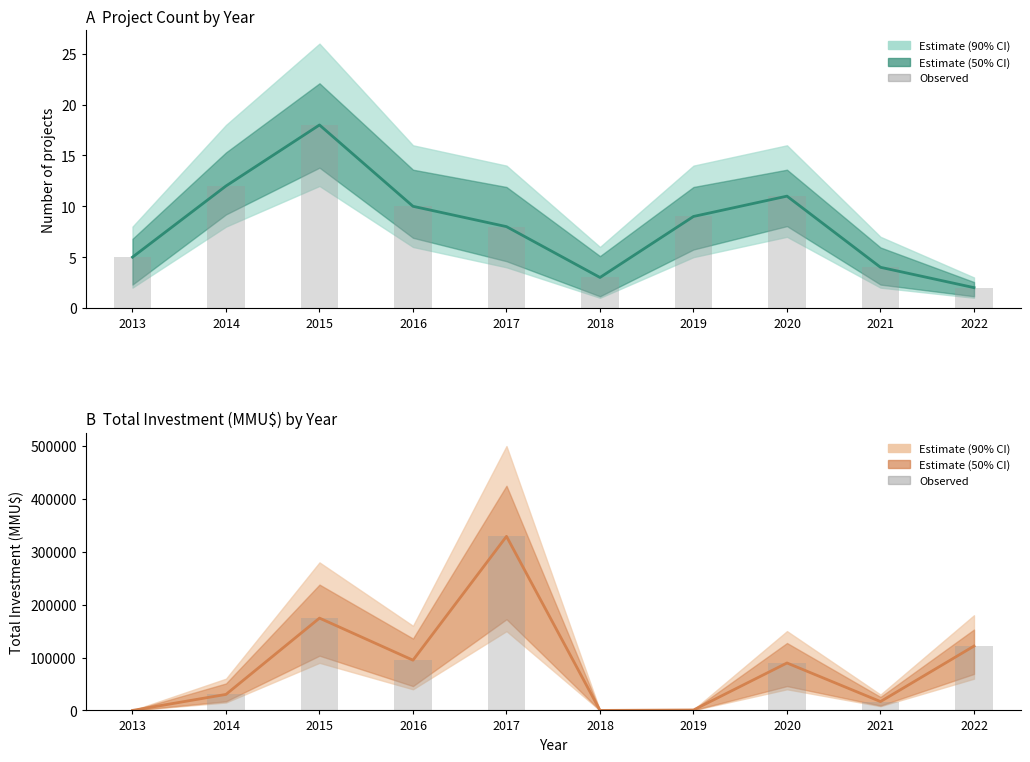

Are the bars grouped side by side (vs. stacked)?

Yes